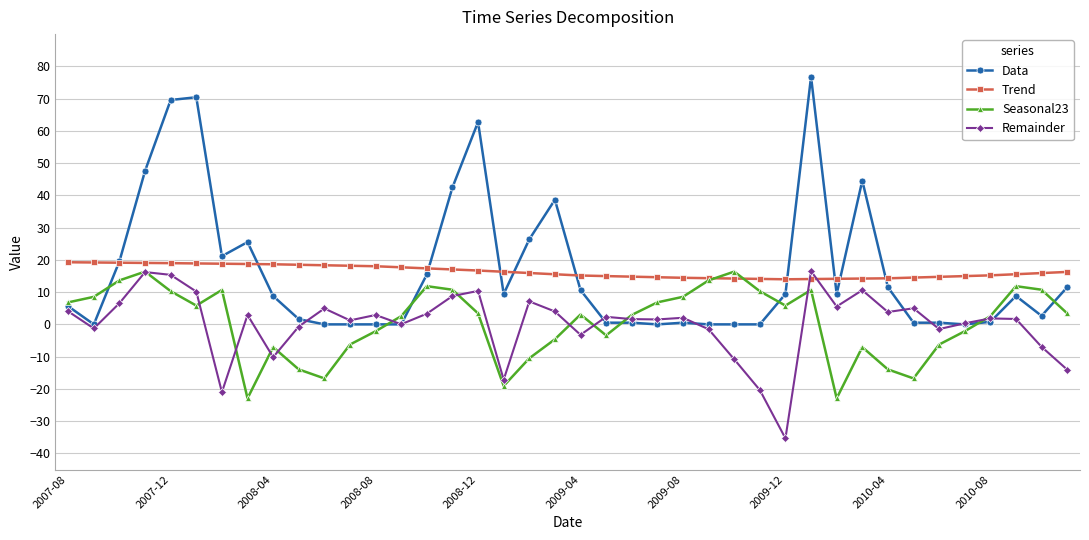

What is the greatest value displayed?

76.8